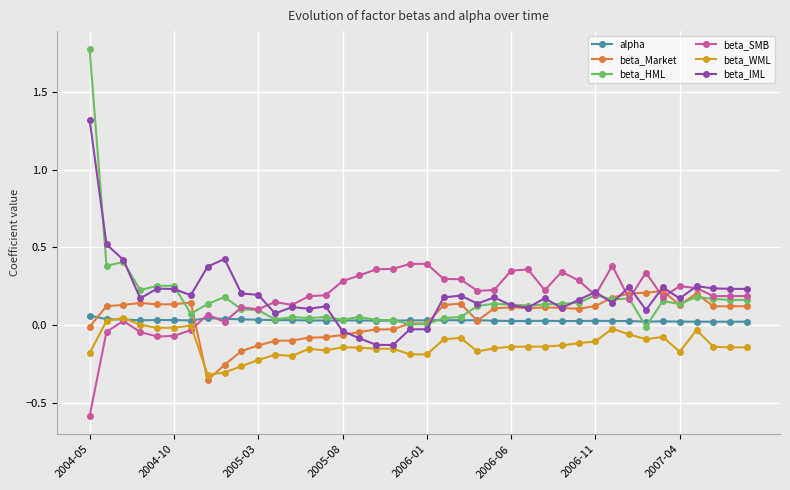

What is the highest value of the beta_IML series?

1.3